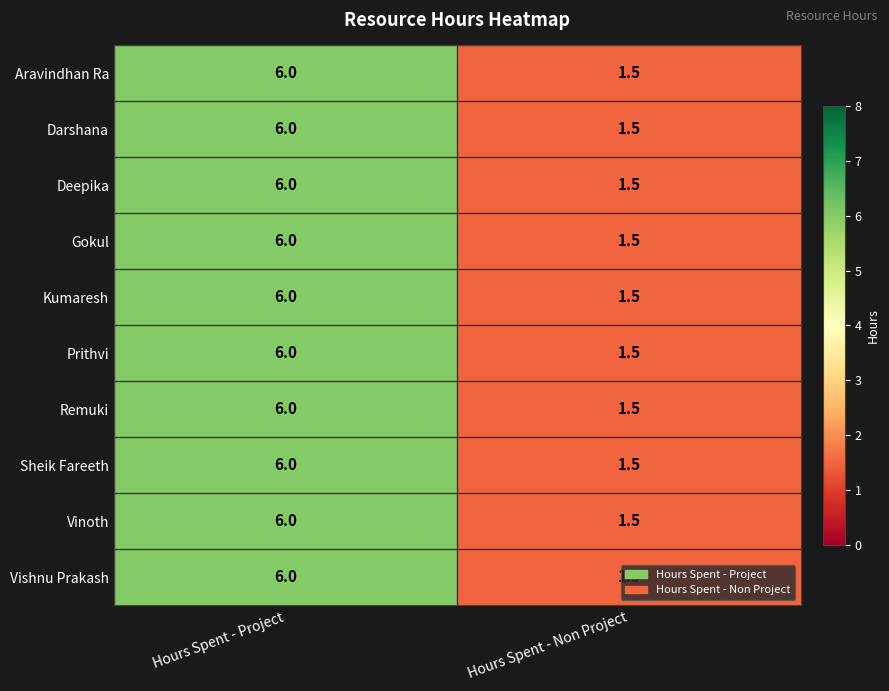

Count the number of categories in the chart.

2